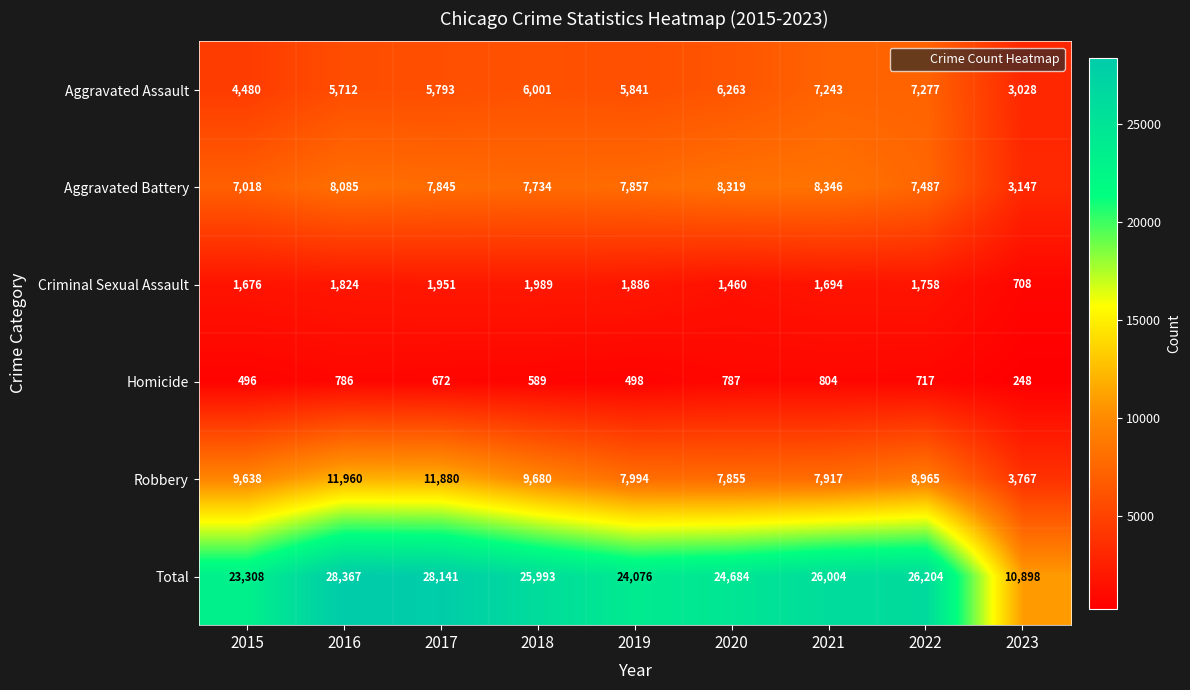

Is it true that Aggravated Assault equals 5841 at 2019?

True